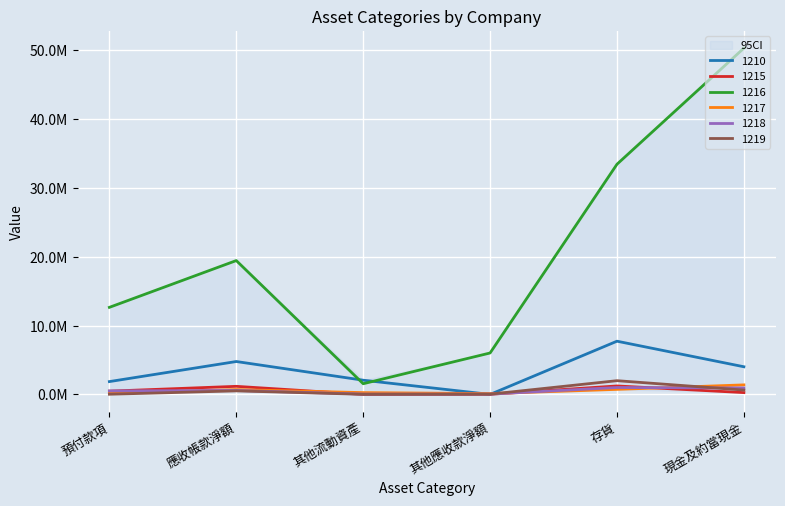

Where is 1217 nearest to the value 749787?

存貨